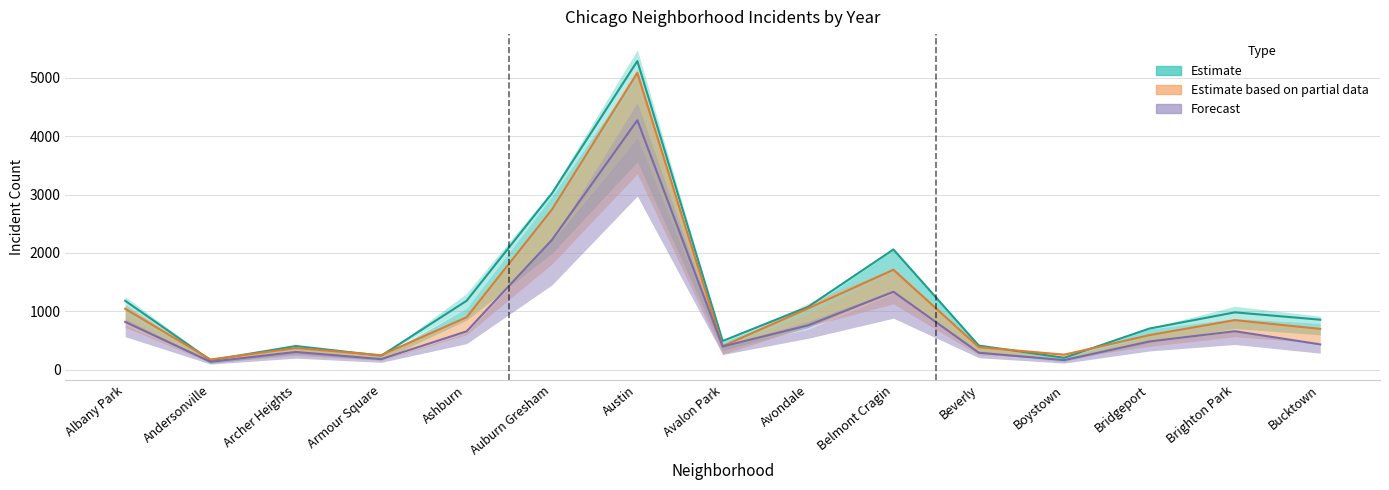

Which has a higher value, Andersonville or Bucktown?

Bucktown